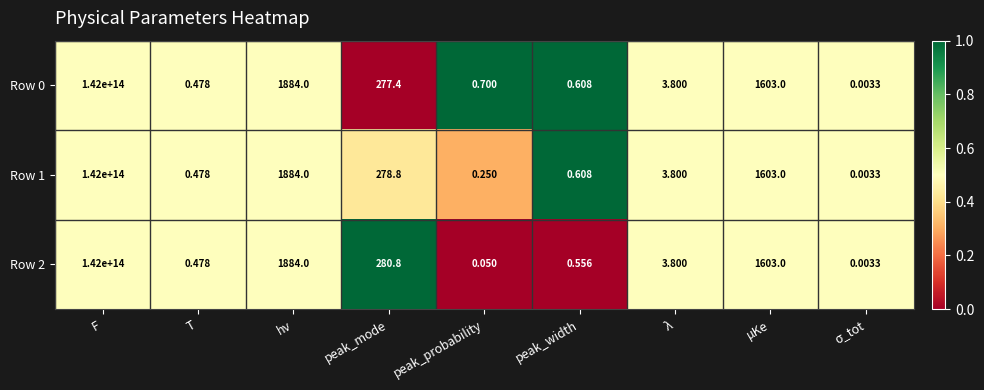

At which category is the sum across all series the highest?

F